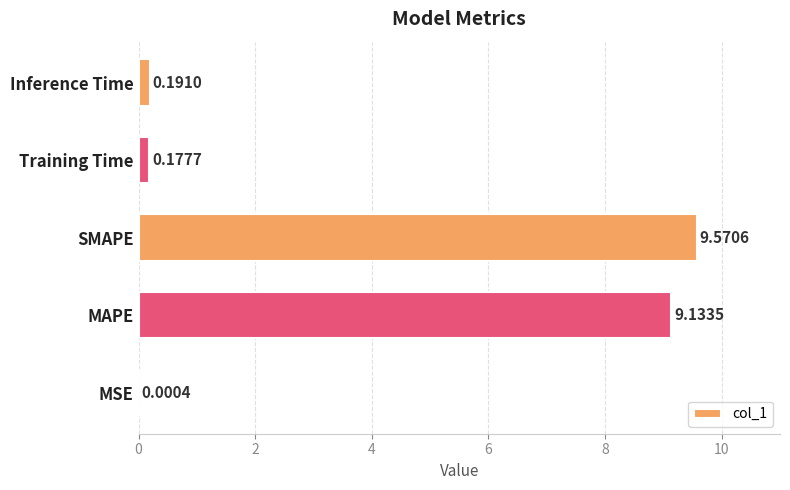

At which category does the chart reach its peak across all series?

SMAPE